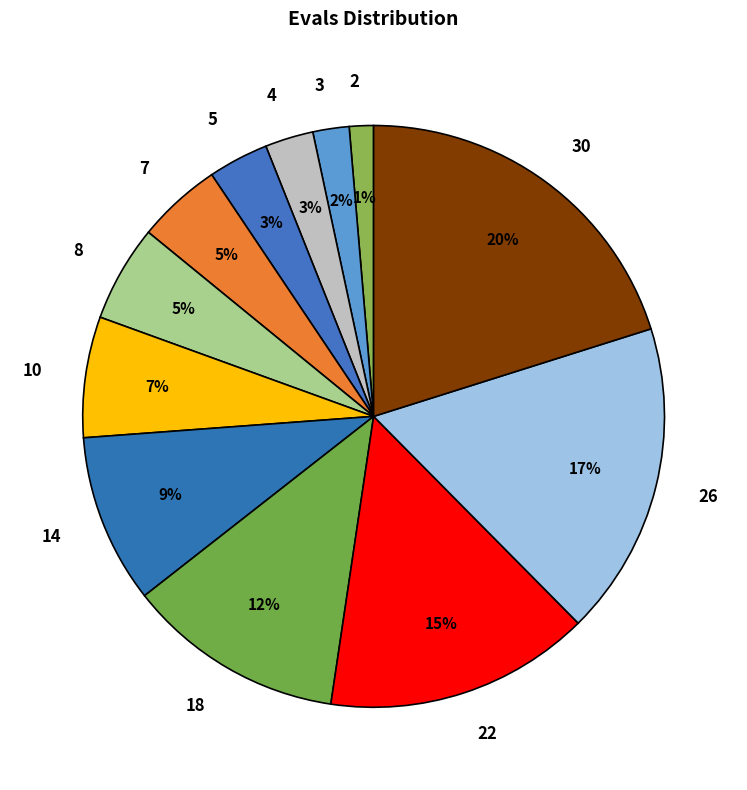

To the nearest percent, what is the difference between the 4 and 7 slice percentages?

2%